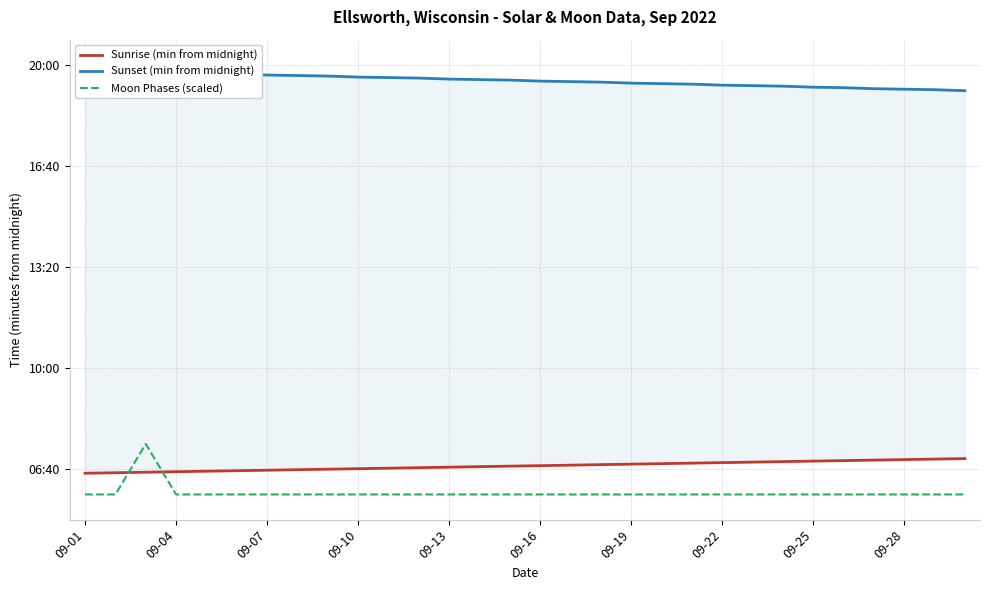

Does the chart display data point markers on the line(s)?

No